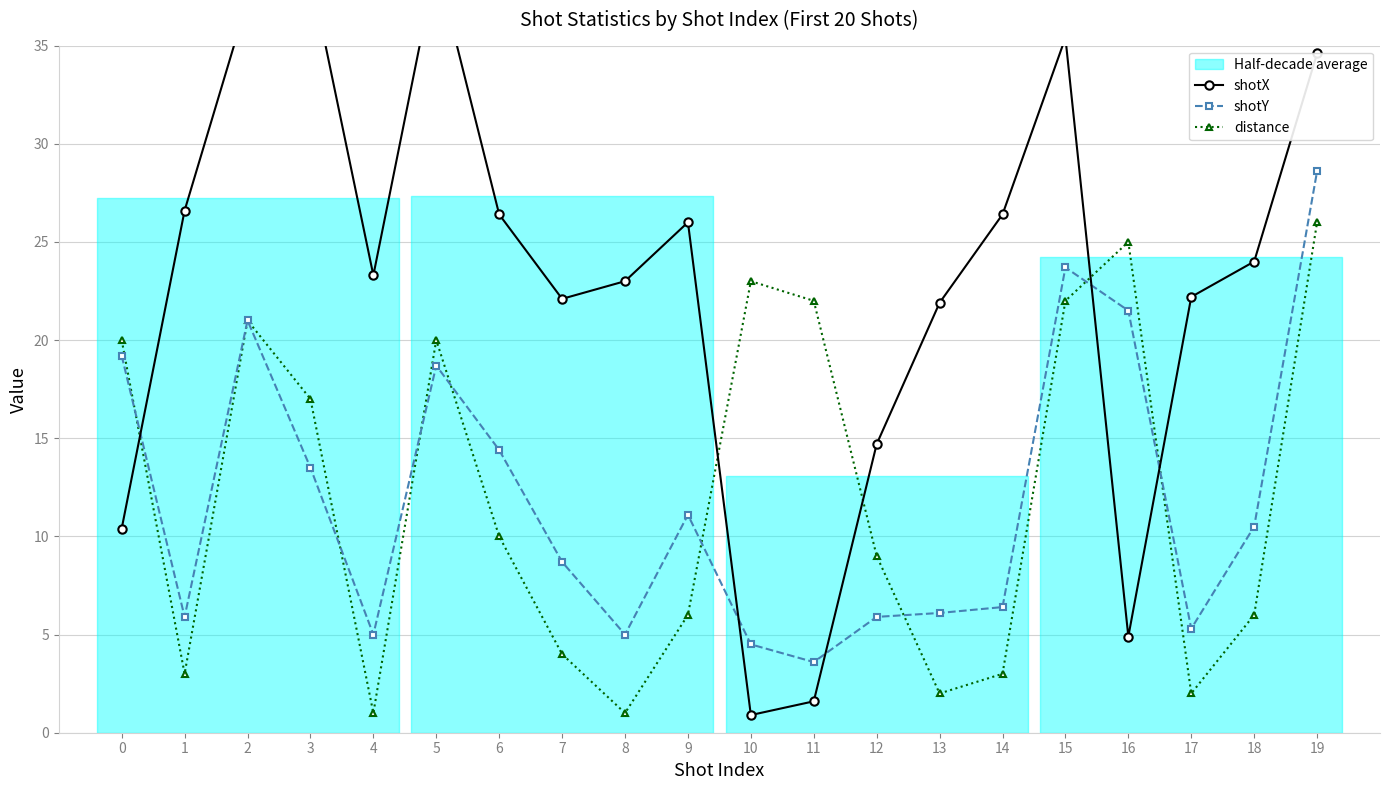

At which category does distance reach its first local peak?

2